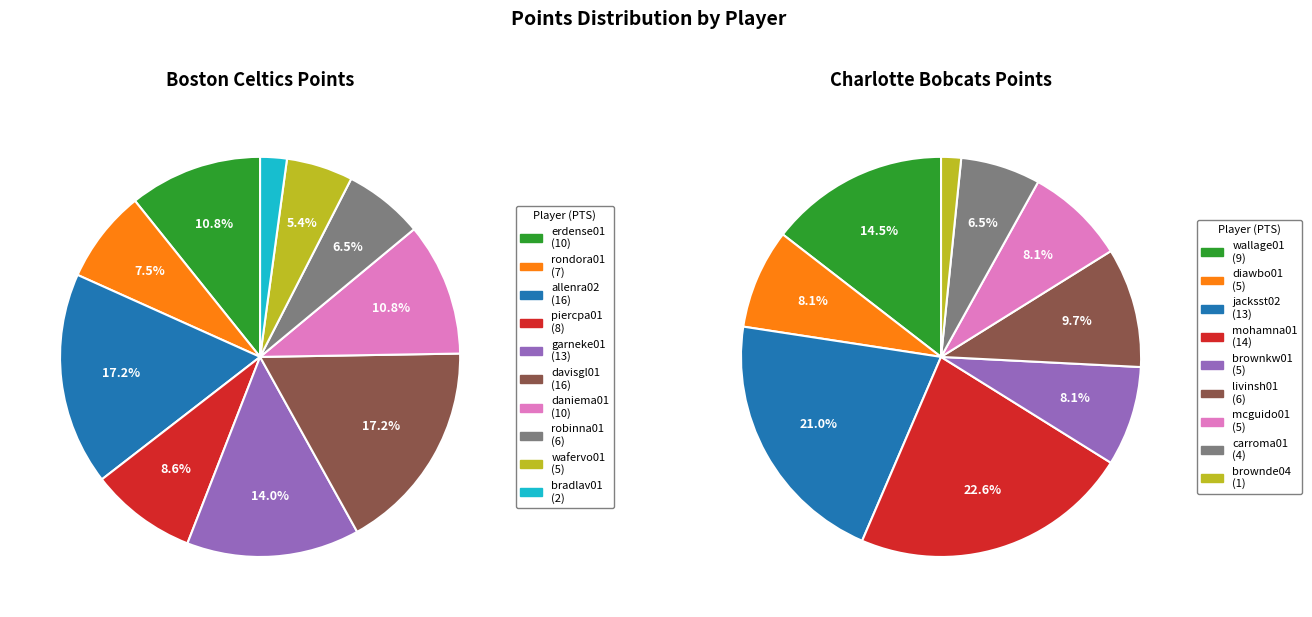

Combined, do 6 and 9 account for over 50%?

No